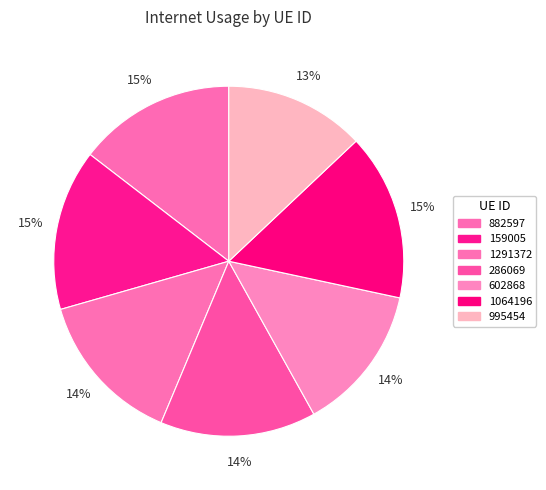

To the nearest percent, what is the difference between the largest and smallest slice percentages?

2%